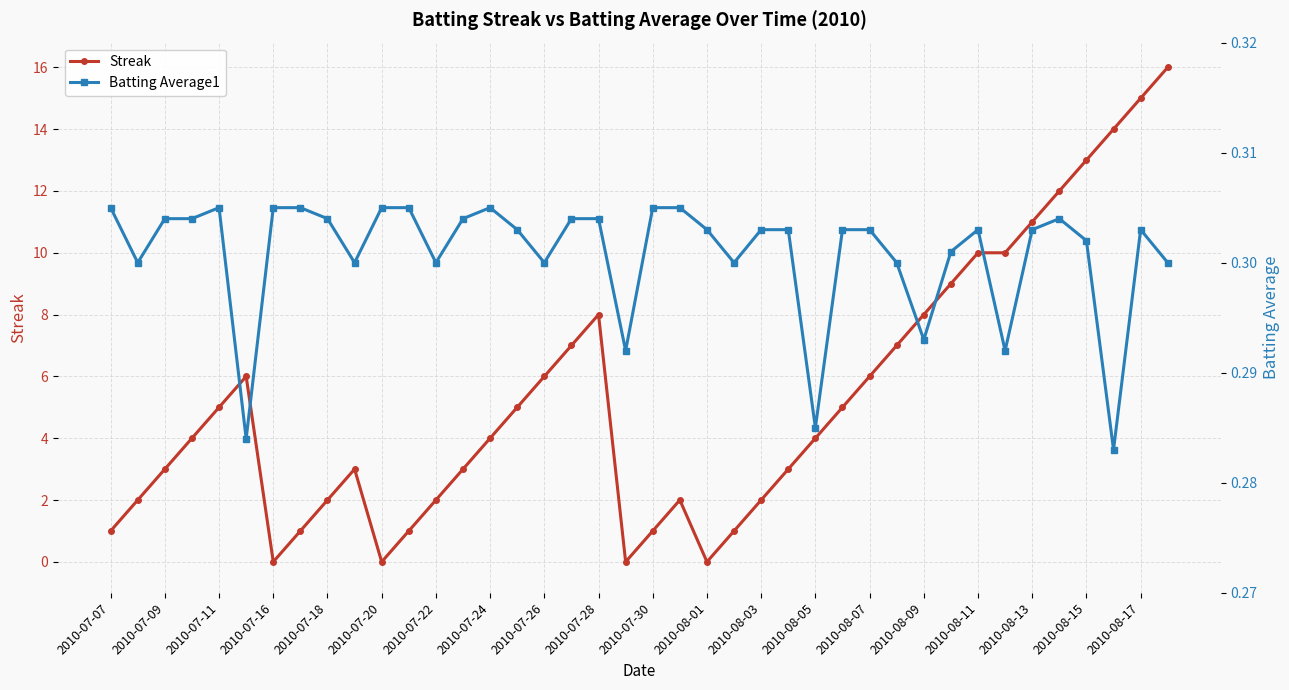

What are all the series names shown in the legend?

Streak, Batting Average1